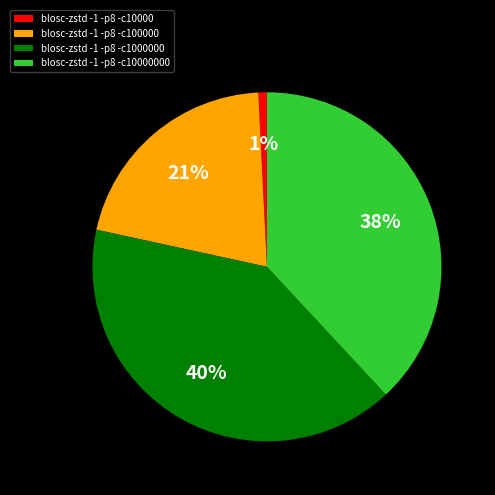

How many slices are in this pie chart?

4